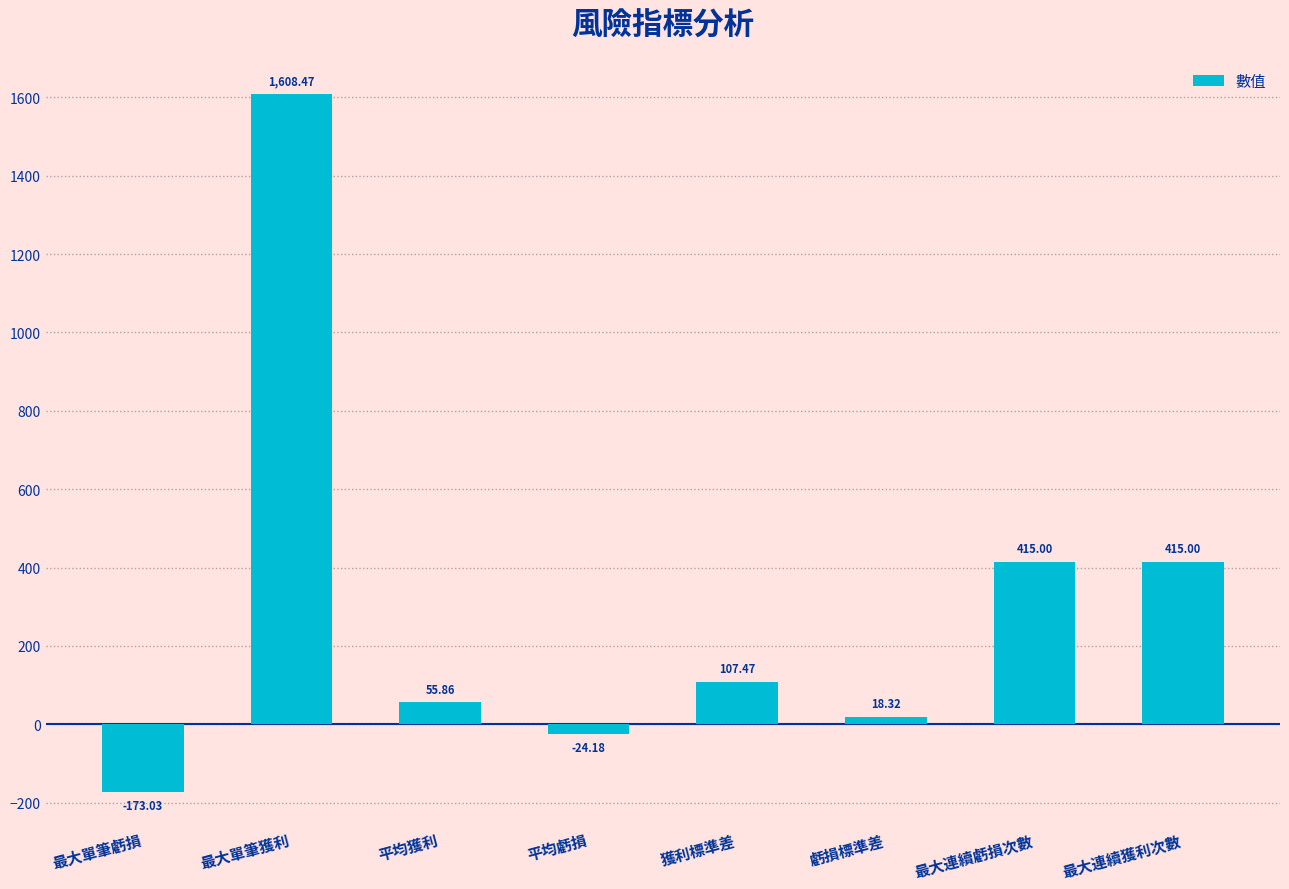

True or false: the data shows -173.0 at 最大單筆虧損.

True